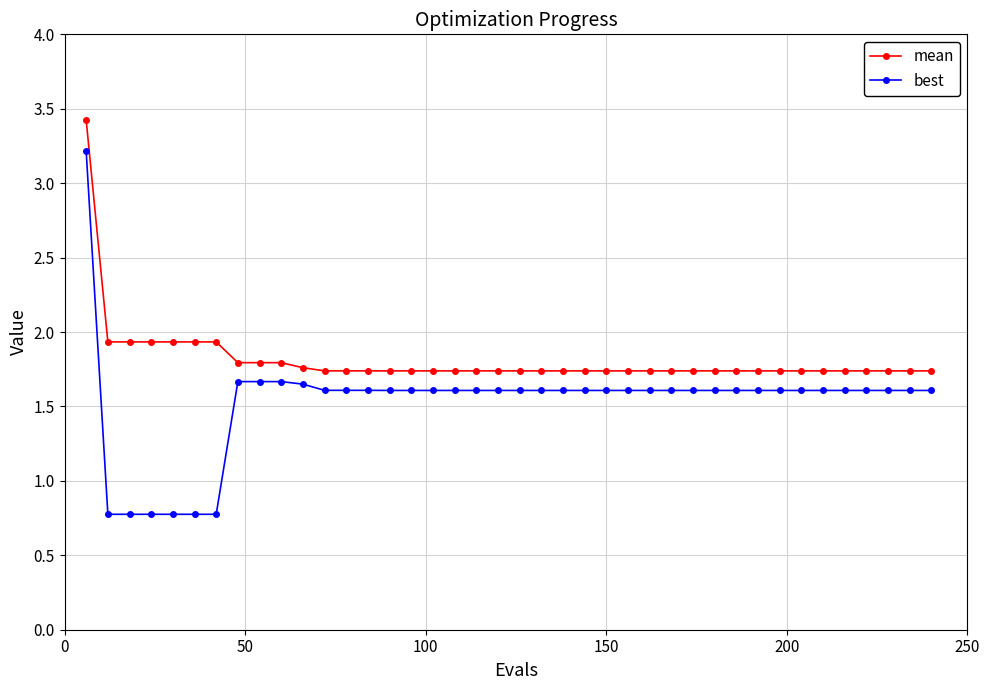

What is the lowest value of the best series?

0.8